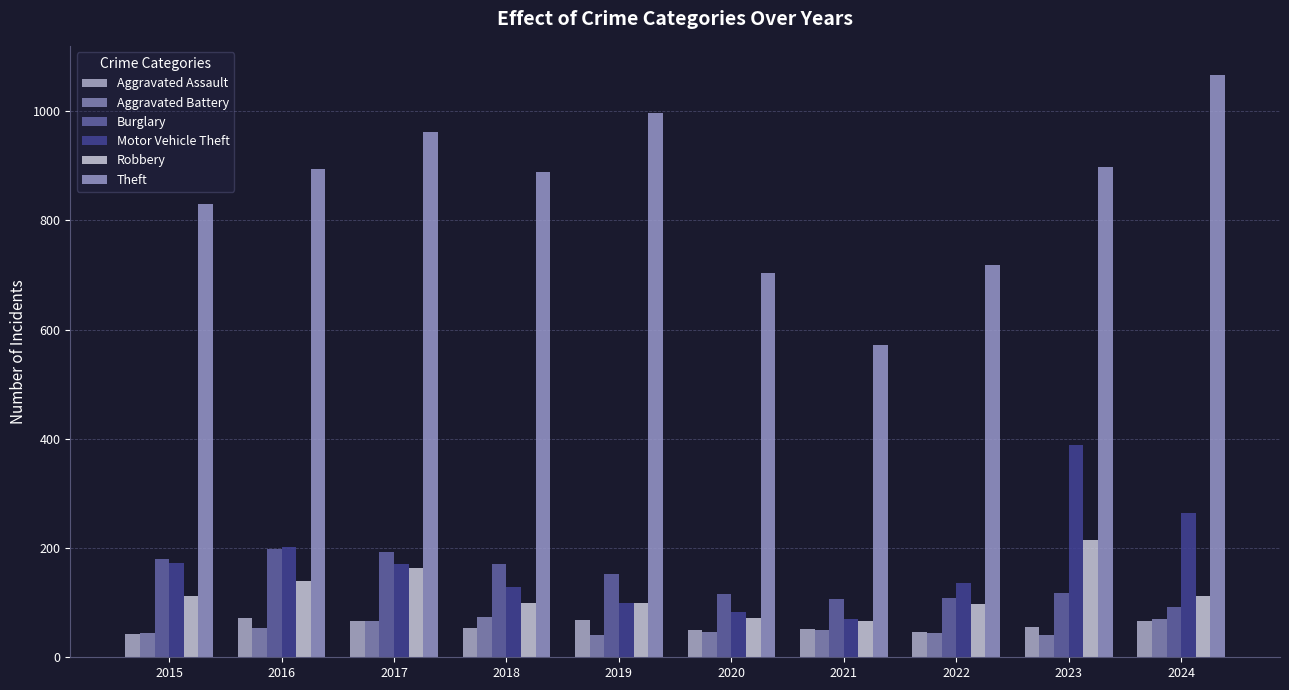

How many groups of bars are there?

10